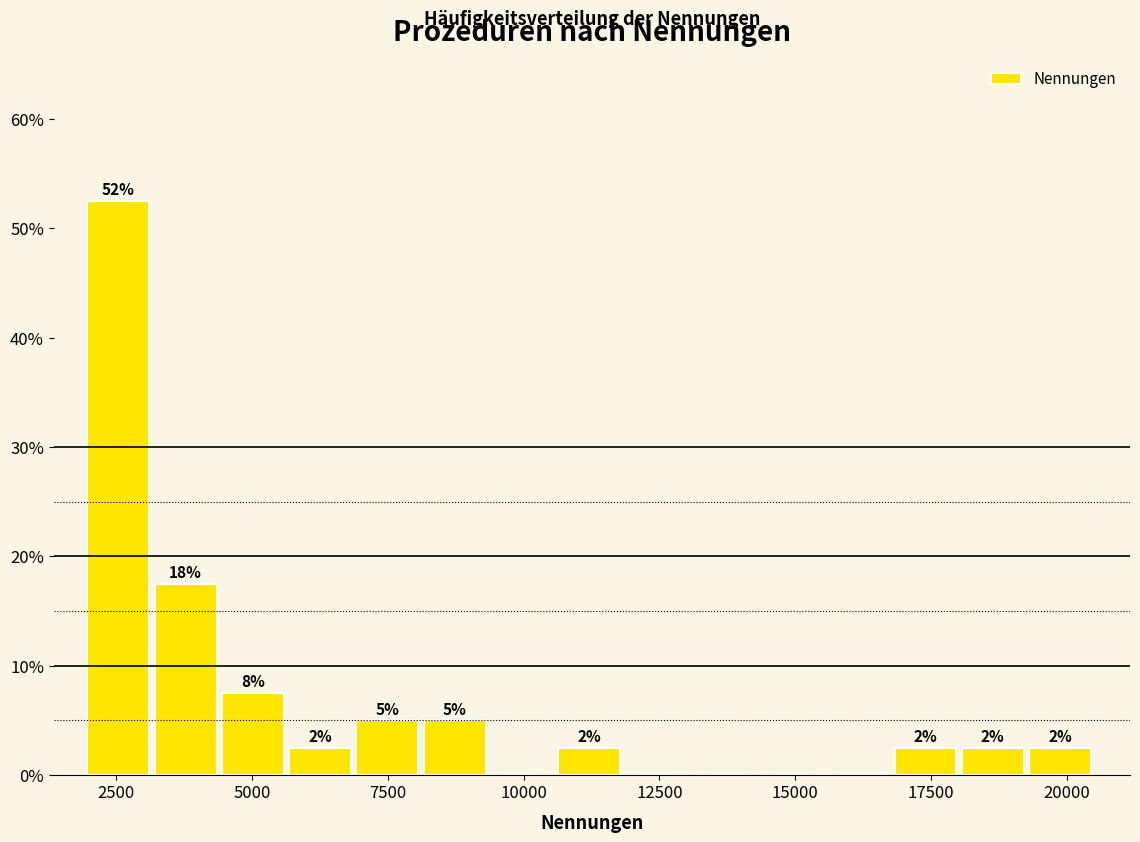

Around what value on the x-axis is the tallest bar? Give the approximate position of its centre, as read against the axis.

2500